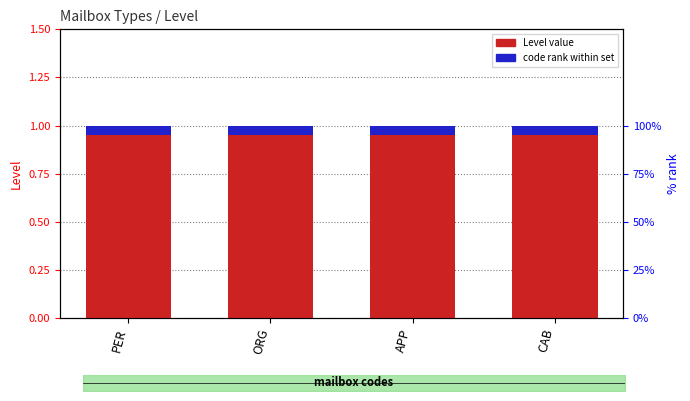

What position from the right is CAB?

1